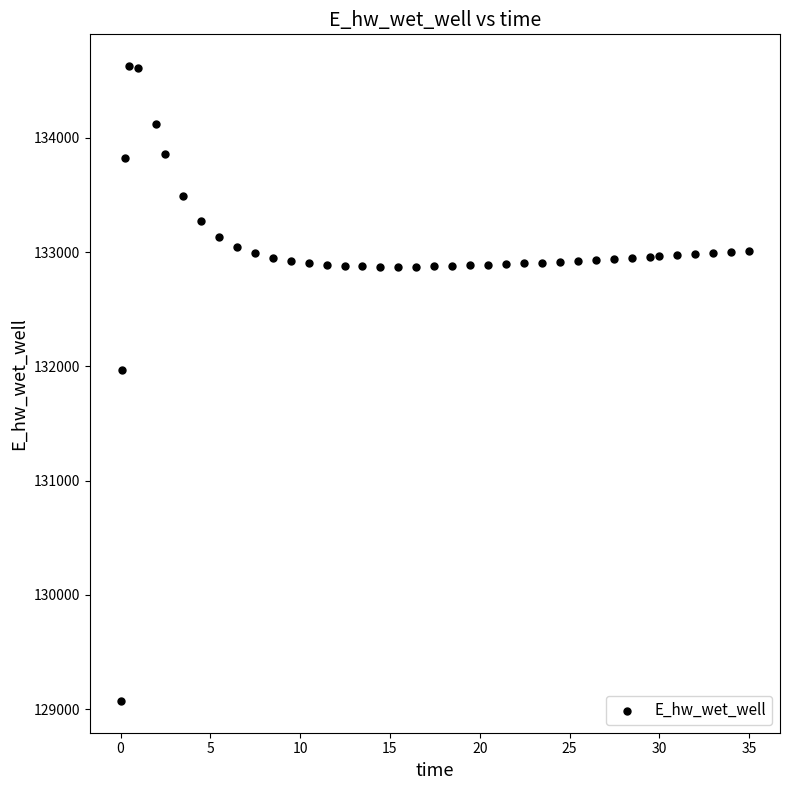

What Y value in the scatter plot is closest to 131849?

131970.0